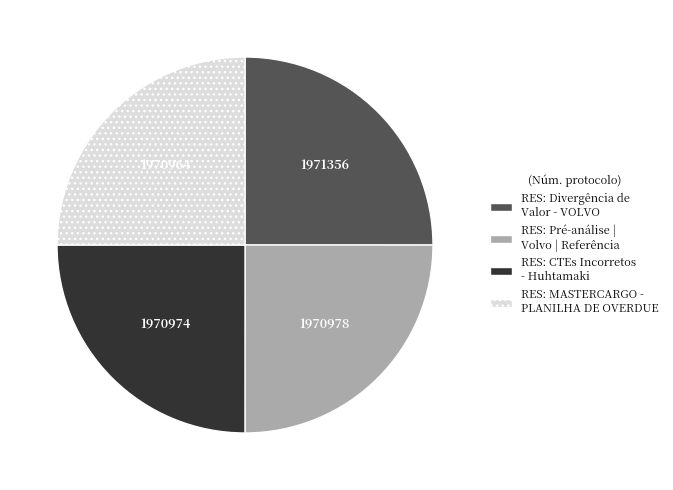

True or false: RES: Pré-análise | Volvo | Referência accounts for 35% of the total.

False